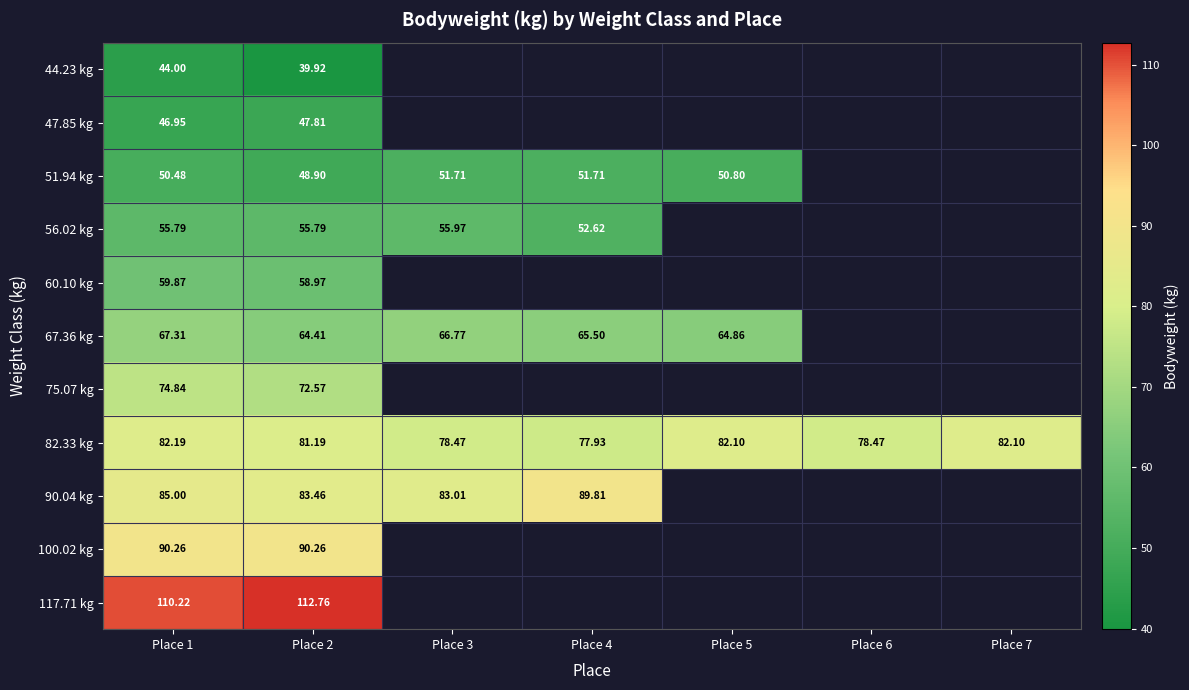

What is the minimum value for 47.85 kg?

47.0